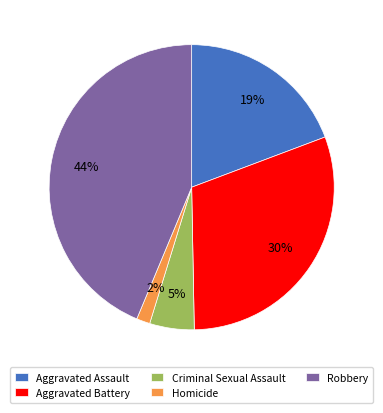

Does any single category account for the majority?

No